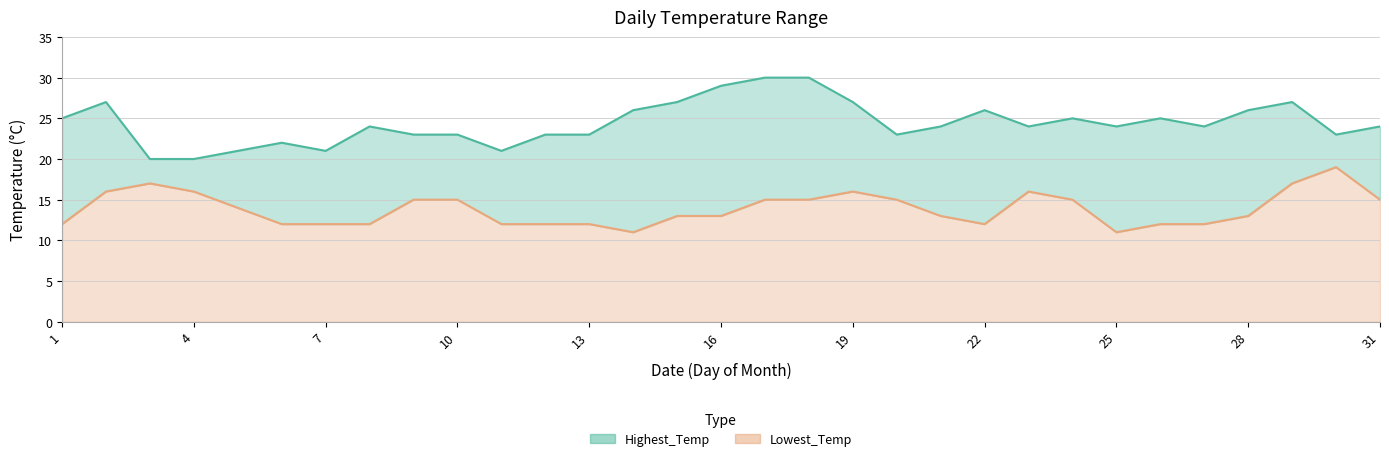

Which category has the highest value in the Highest_Temp series?

17